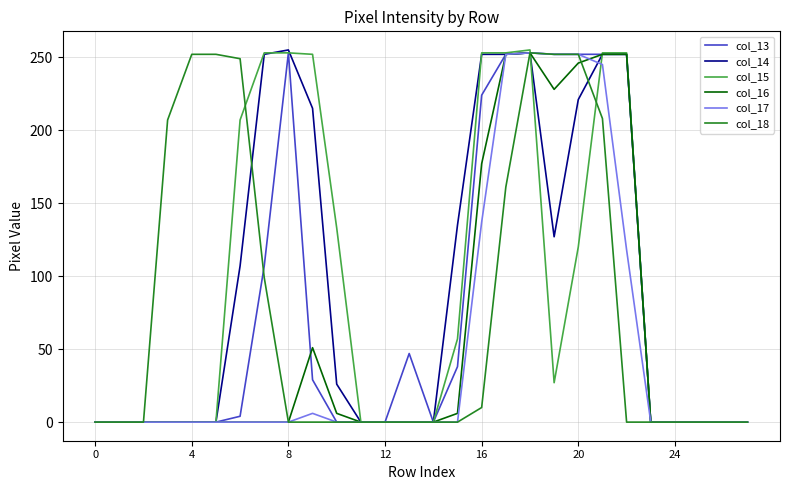

What is the greatest value displayed?

255